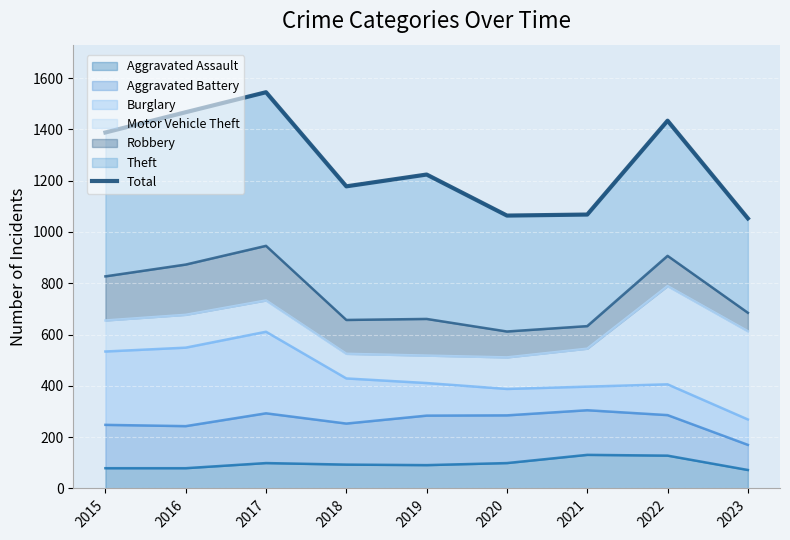

How many points are higher than both their immediate neighbors (excluding endpoints)?

3